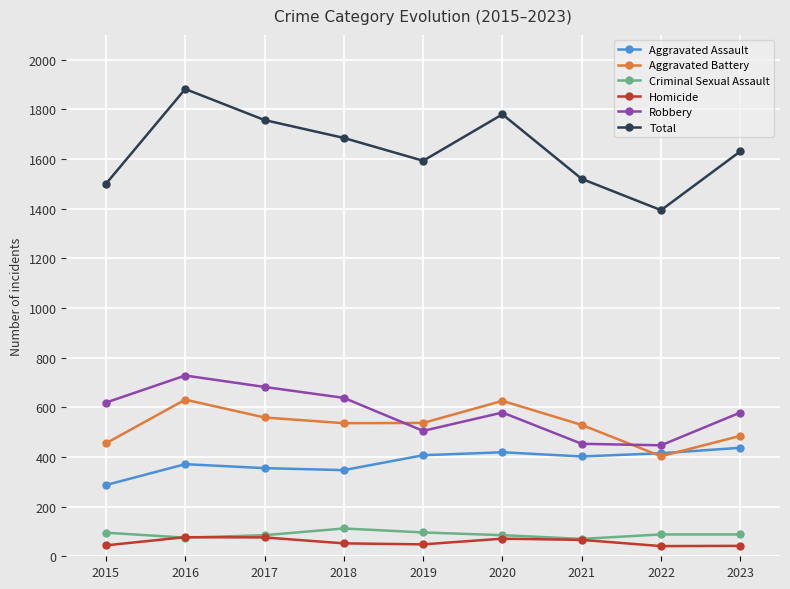

True or false: Aggravated Assault has more than 0 points higher than both neighbors.

True